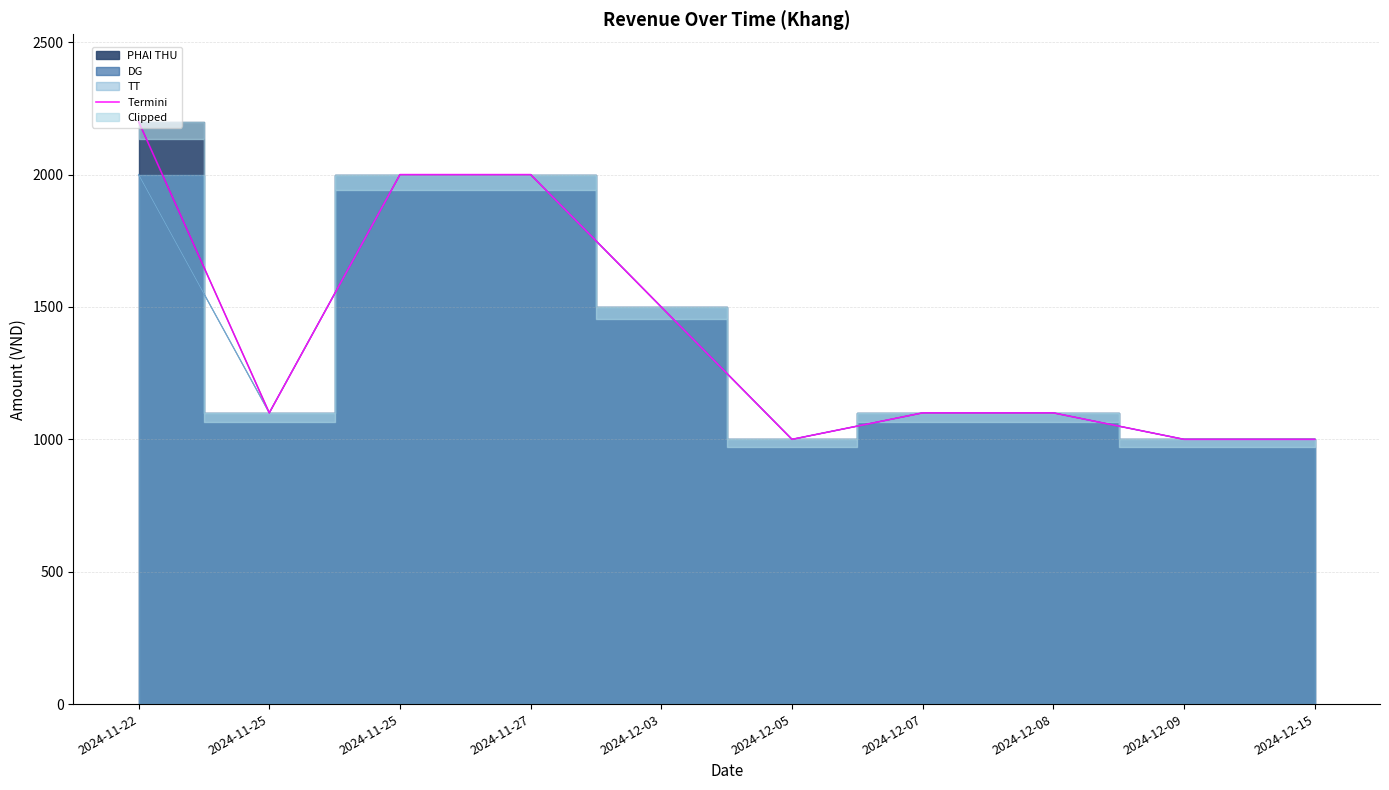

Where is the first local minimum?

2024-11-25